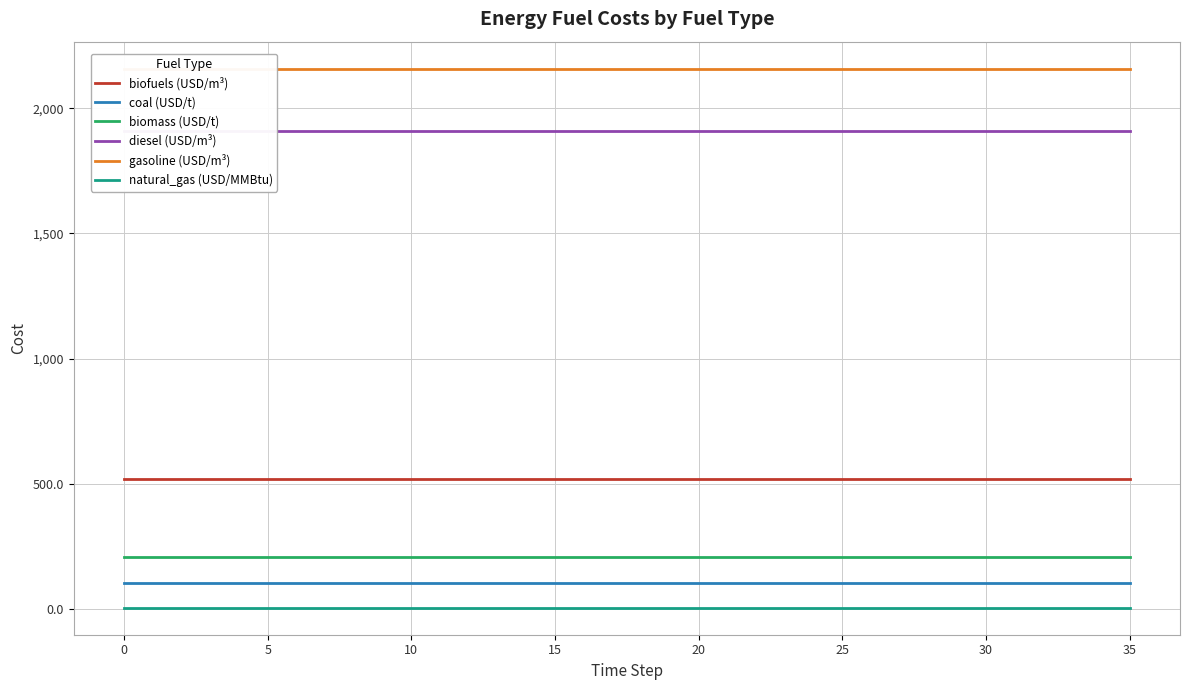

At how many categories does at least one series exceed 1148?

36